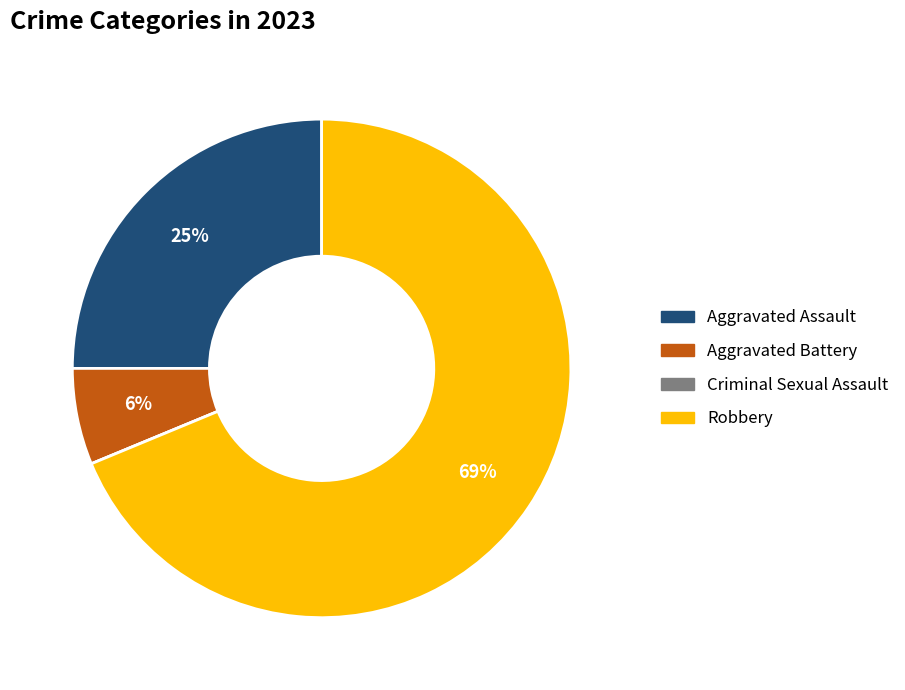

Is it true that Aggravated Assault is 19% of the pie?

False